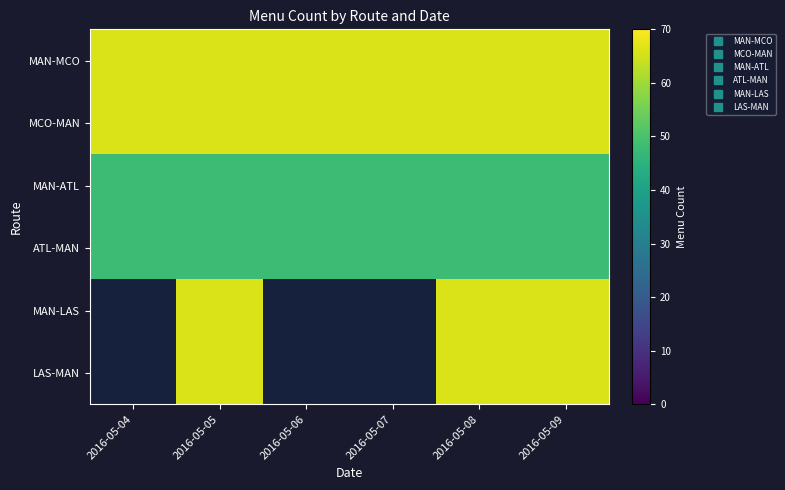

Count the number of categories in the chart.

6